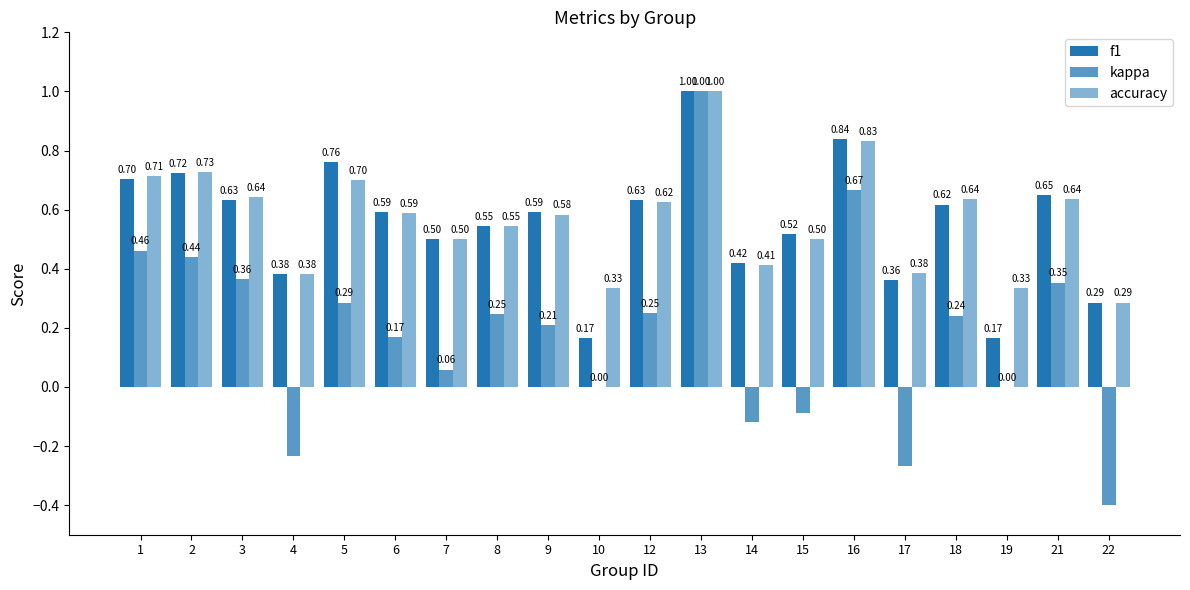

Does the chart contain stacked bars?

No